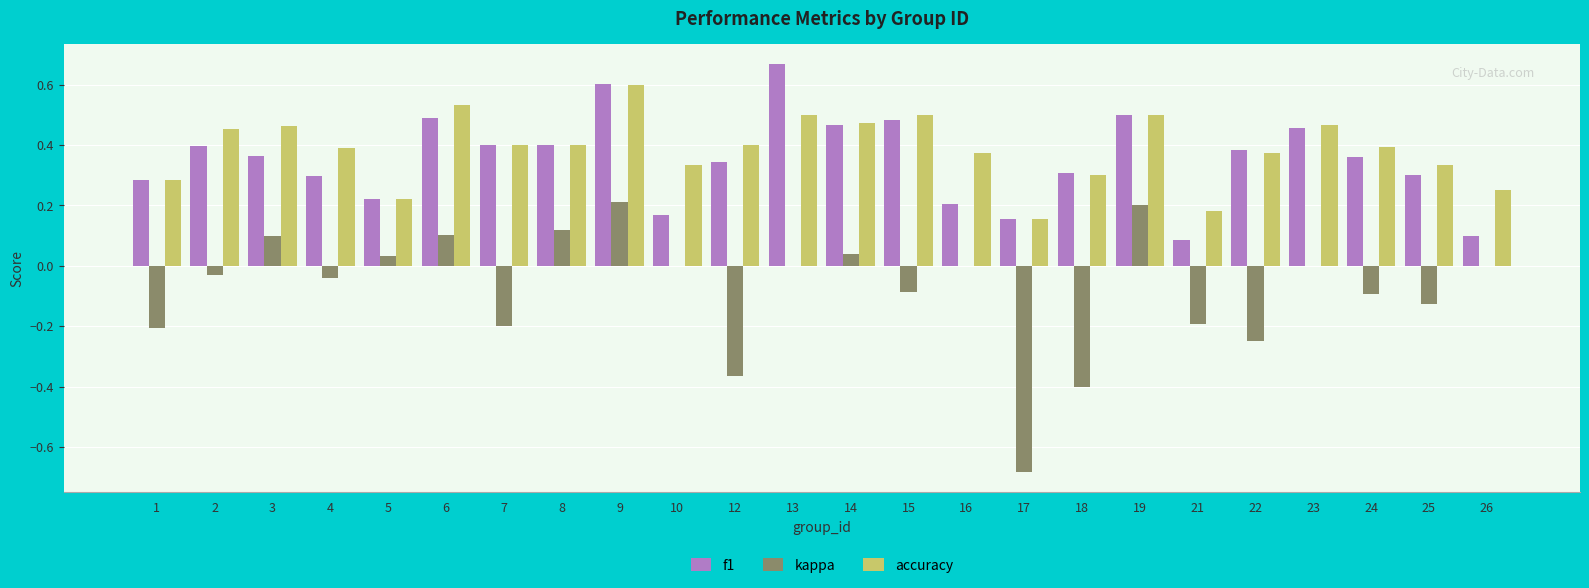

At which label does accuracy reach its peak?

9